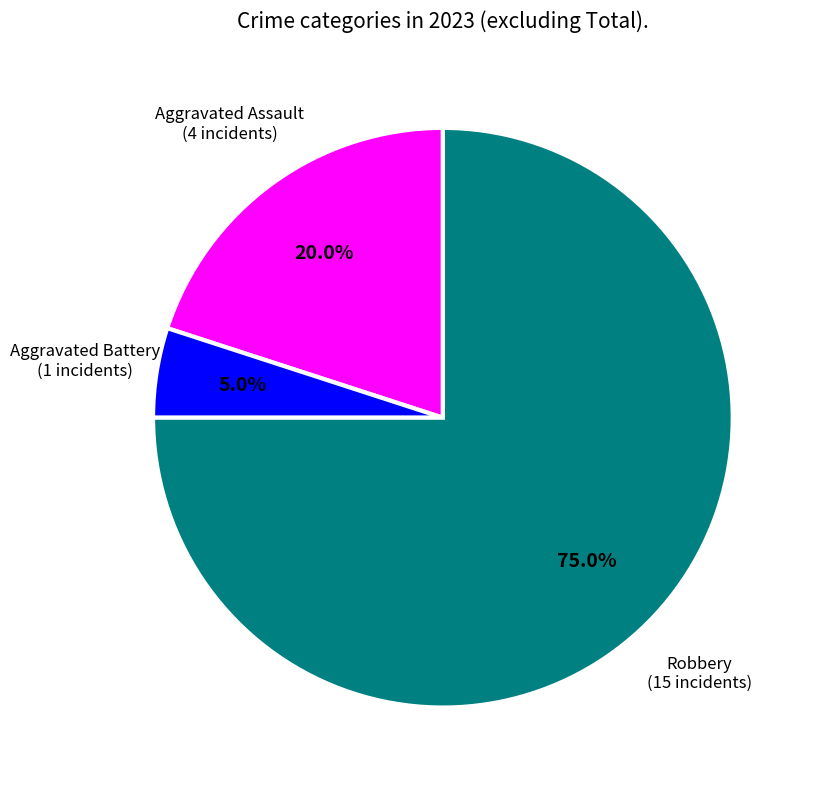

Is there any slice that represents more than half of the pie?

Yes